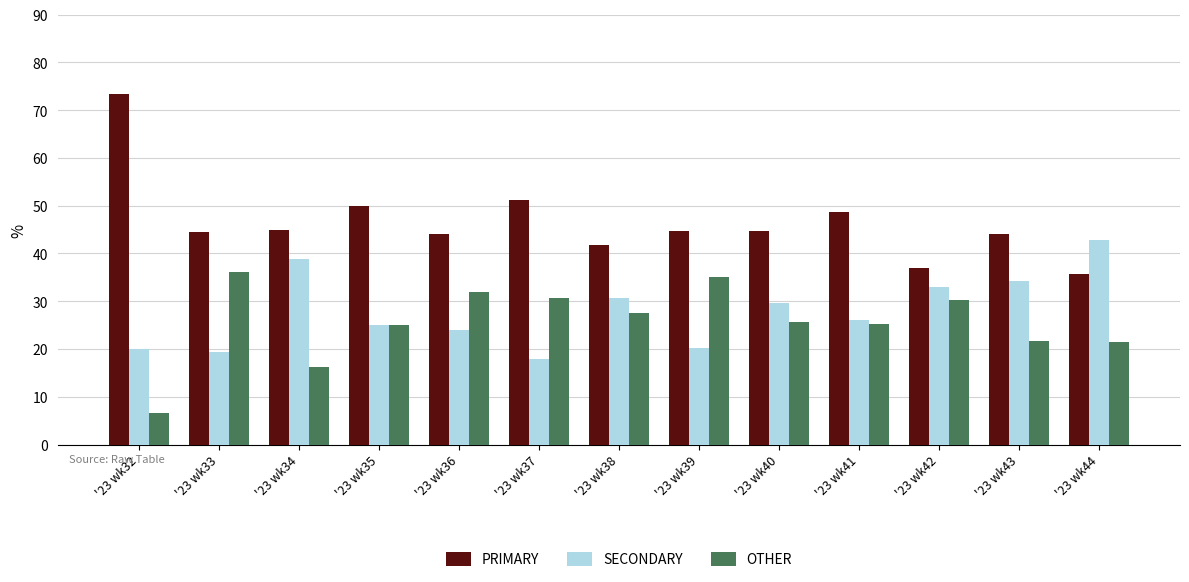

How many categories are shown in the chart?

13